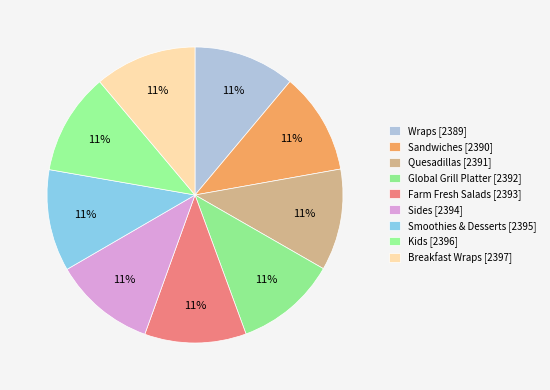

How many segments does this pie chart have?

9